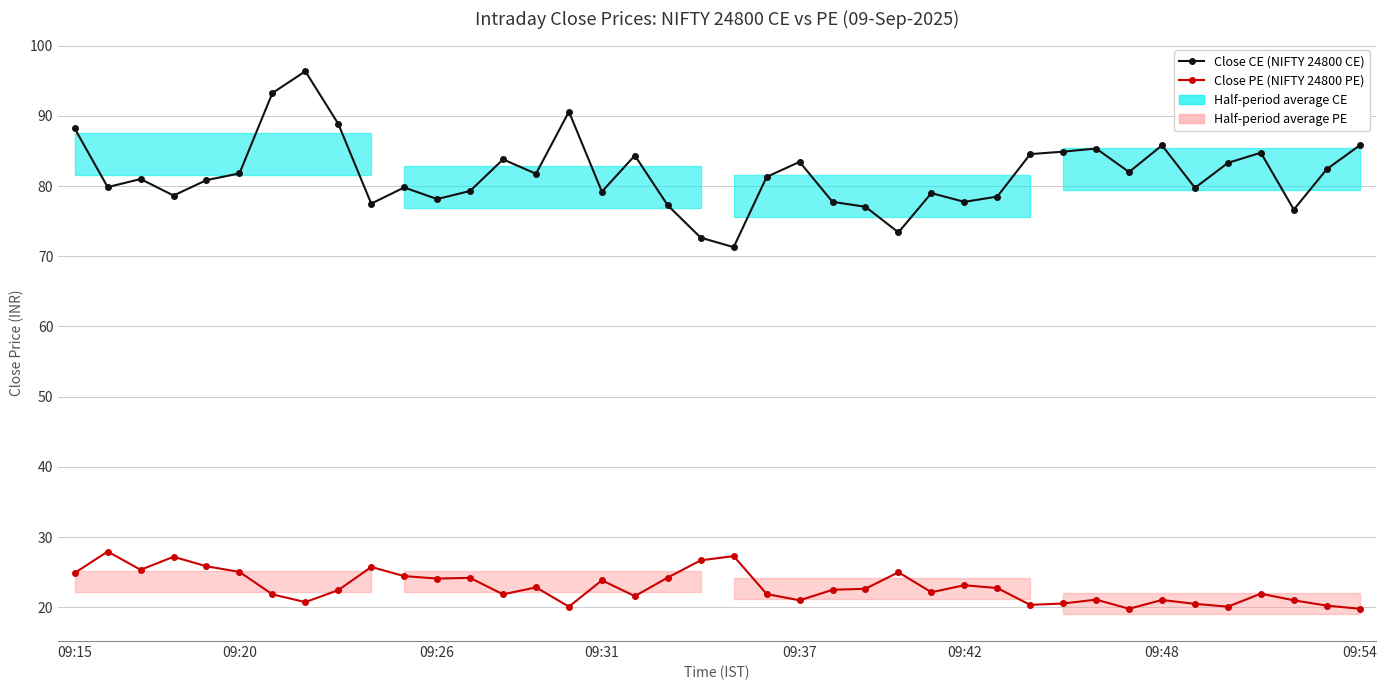

In Close PE (NIFTY 24800 PE), how many points are higher than both neighbors (excluding endpoints)?

12